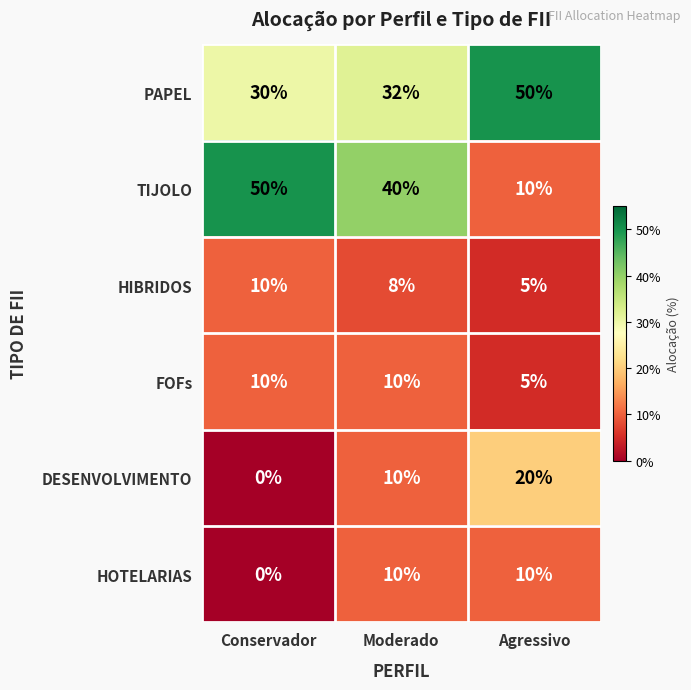

At which category is the sum across all series the highest?

Moderado